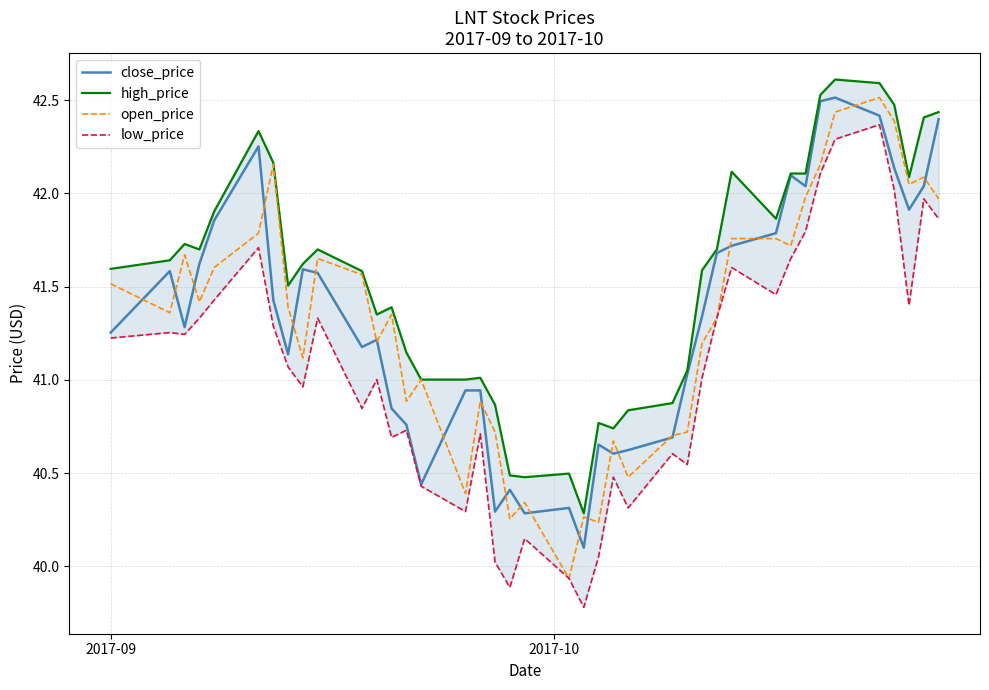

What is the difference between the second highest and minimum values in the low_price series?

2.5